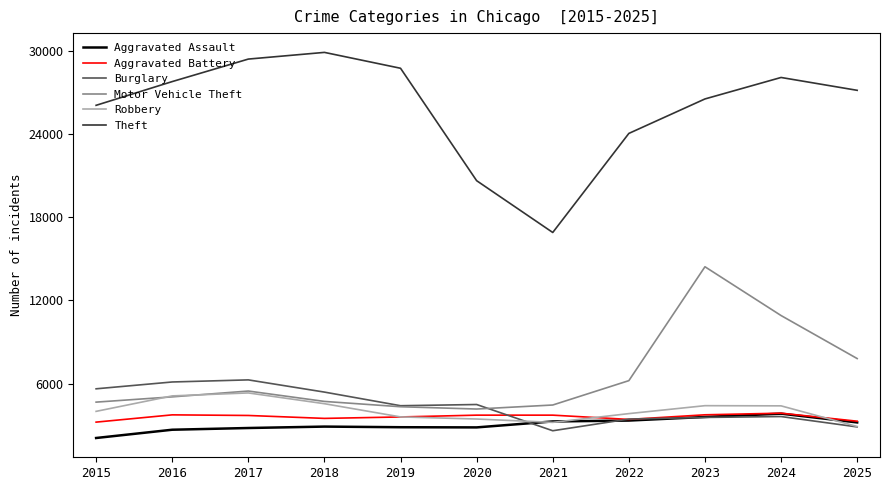

Does the chart display data point markers on the line(s)?

No